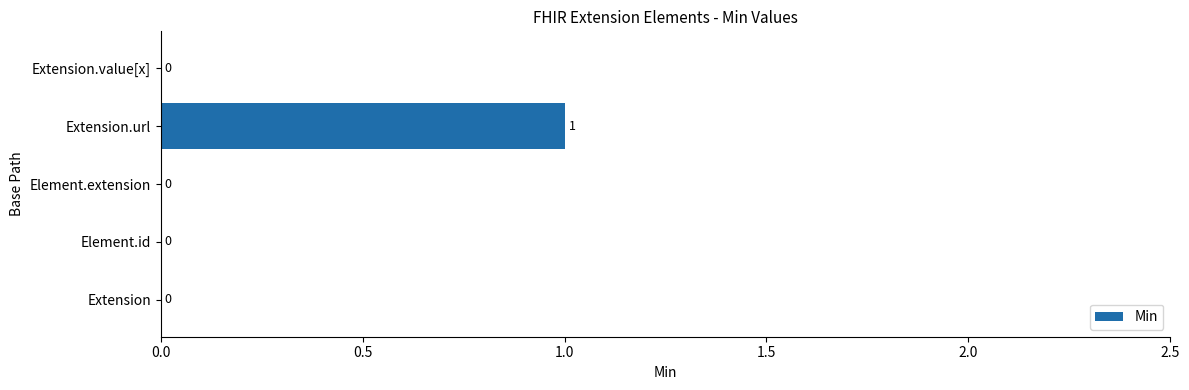

Reading bottom to top, what are all the values shown in this chart?

Extension=0	Element.id=0	Element.extension=0	Extension.url=1	Extension.value[x]=0